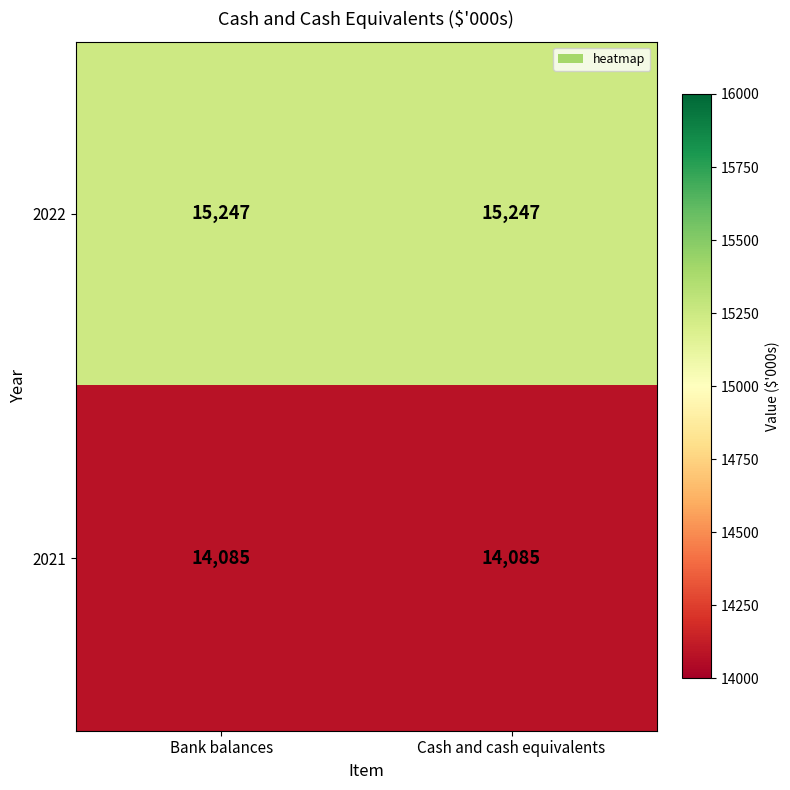

What is the maximum value for 2022?

15247